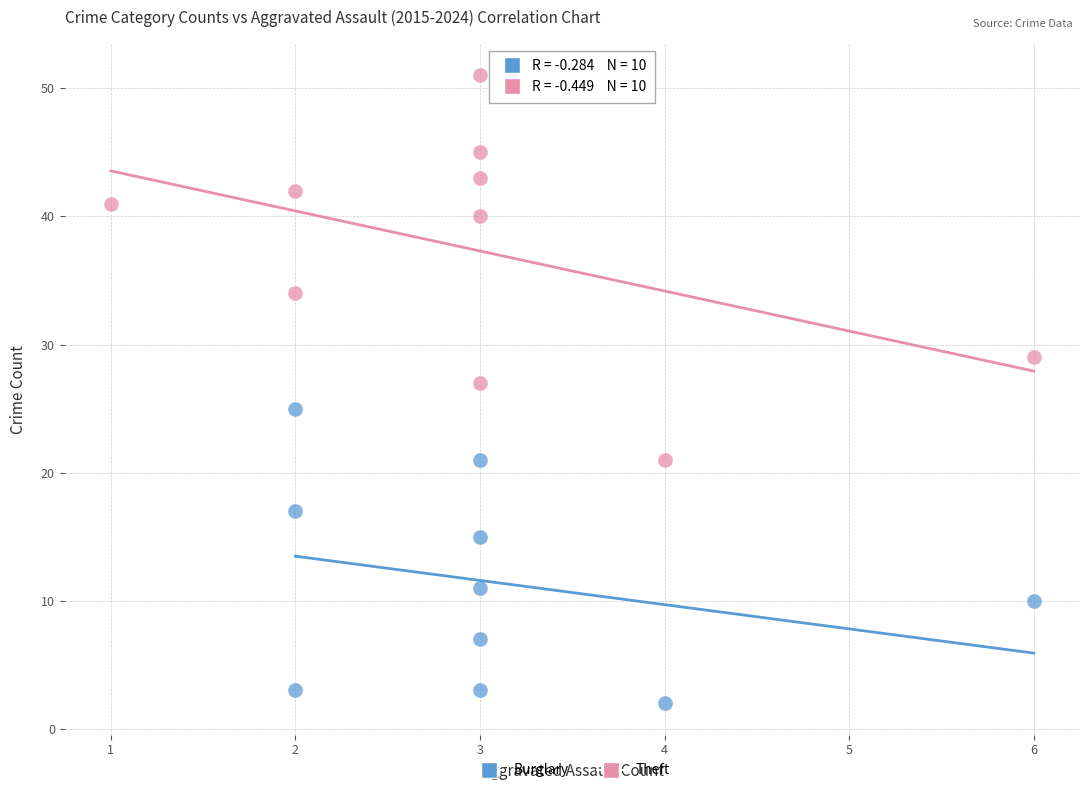

Which series contains the highest Y value?

Theft